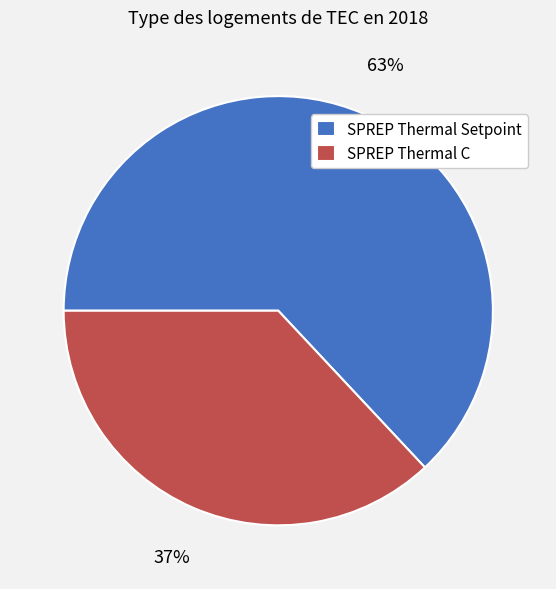

Count the number of slices in the pie.

2